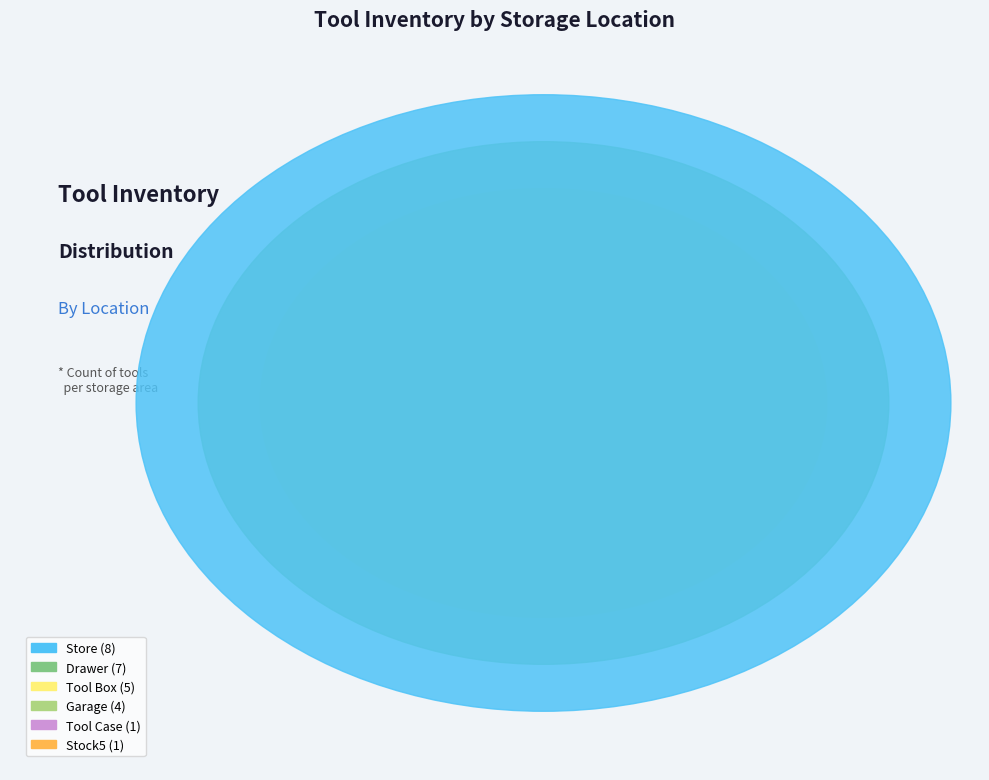

Is the sum of Tool Case and Store greater than half?

No